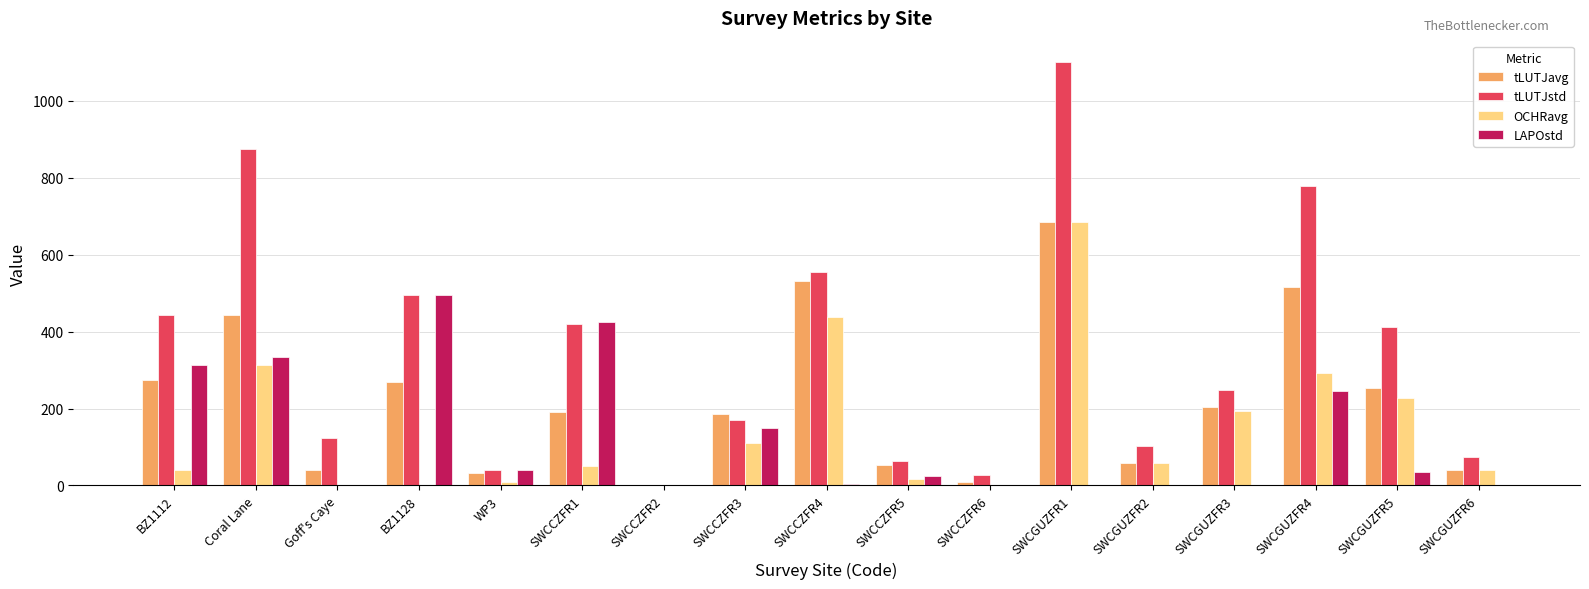

Between SWCCZFR1 and SWCGUZFR1, which series saw the biggest shift?

tLUTJstd